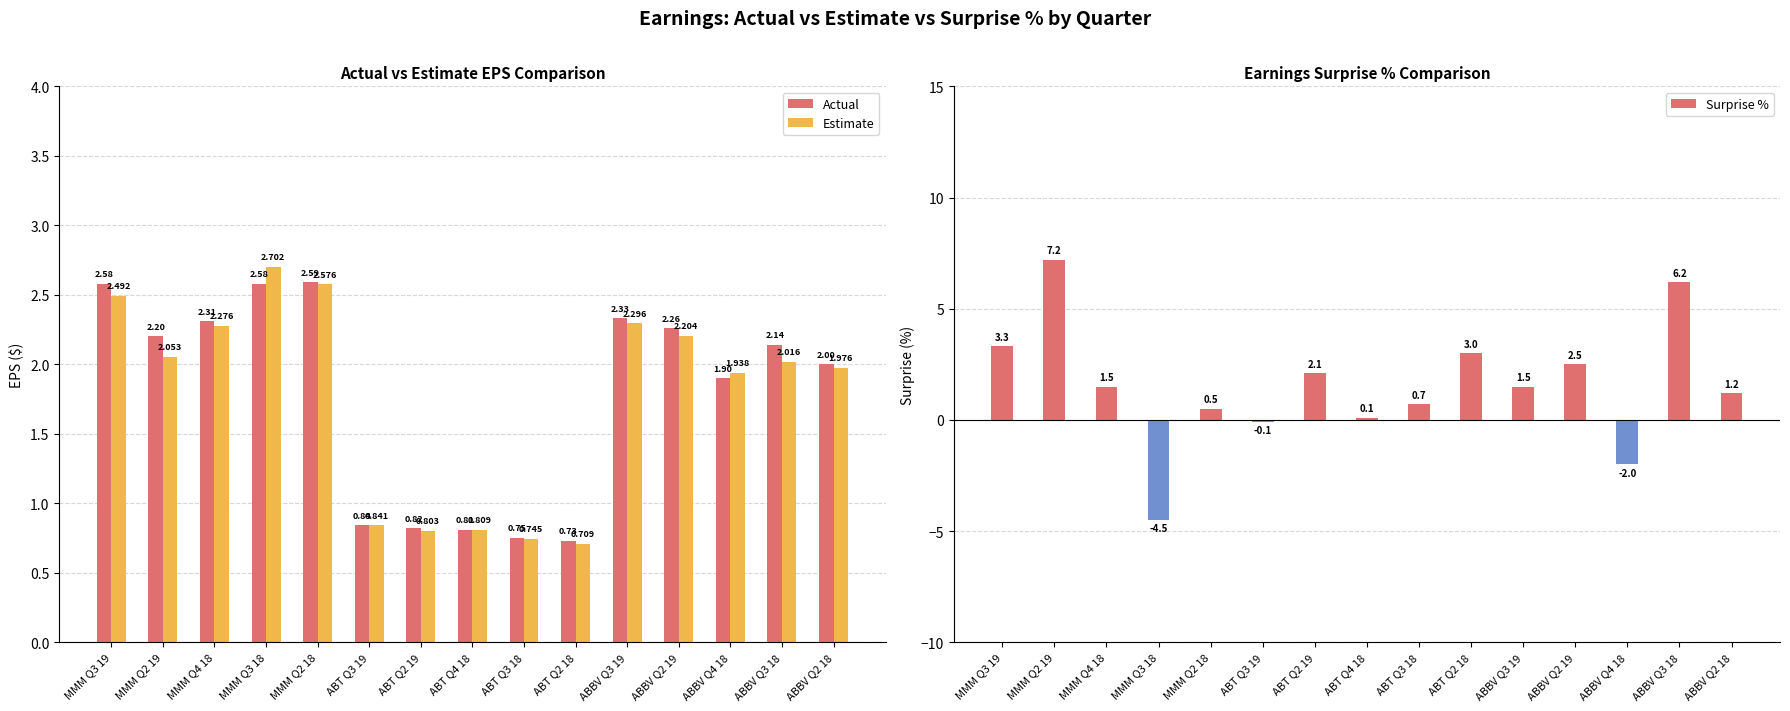

Reading left to right, transcribe all the data shown in this chart.

Actual: MMM Q3 19=2.6	MMM Q2 19=2.2	MMM Q4 18=2.3	MMM Q3 18=2.6	MMM Q2 18=2.6	ABT Q3 19=0.8	ABT Q2 19=0.8	ABT Q4 18=0.8	ABT Q3 18=0.8	ABT Q2 18=0.7	ABBV Q3 19=2.3	ABBV Q2 19=2.3	ABBV Q4 18=1.9	ABBV Q3 18=2.1	ABBV Q2 18=2.0
Estimate: MMM Q3 19=2.5	MMM Q2 19=2.1	MMM Q4 18=2.3	MMM Q3 18=2.7	MMM Q2 18=2.6	ABT Q3 19=0.8	ABT Q2 19=0.8	ABT Q4 18=0.8	ABT Q3 18=0.7	ABT Q2 18=0.7	ABBV Q3 19=2.3	ABBV Q2 19=2.2	ABBV Q4 18=1.9	ABBV Q3 18=2.0	ABBV Q2 18=2.0
Surprise %: MMM Q3 19=3.3	MMM Q2 19=7.2	MMM Q4 18=1.5	MMM Q3 18=-4.5	MMM Q2 18=0.5	ABT Q3 19=-0.1	ABT Q2 19=2.1	ABT Q4 18=0.1	ABT Q3 18=0.7	ABT Q2 18=3.0	ABBV Q3 19=1.5	ABBV Q2 19=2.5	ABBV Q4 18=-2.0	ABBV Q3 18=6.2	ABBV Q2 18=1.2